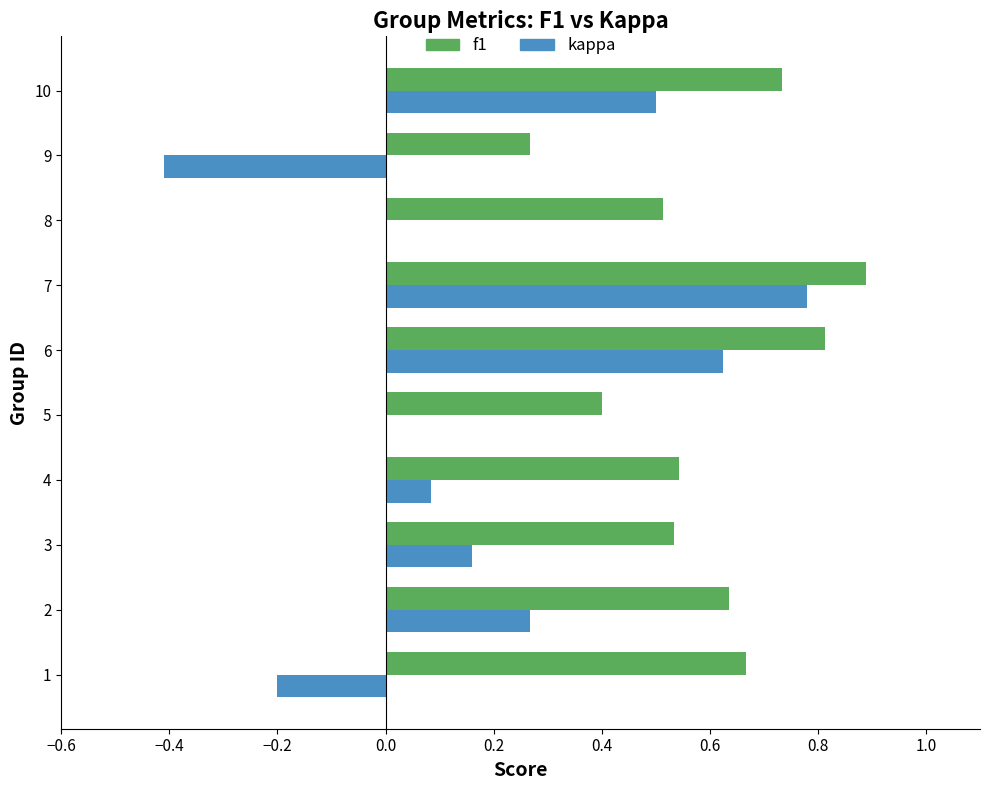

Which series changed the most between 3 and 10?

kappa